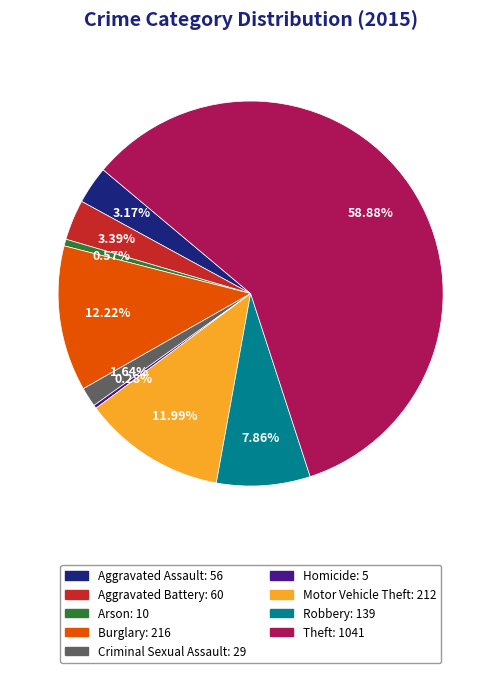

Which category has the biggest portion of the pie?

Theft